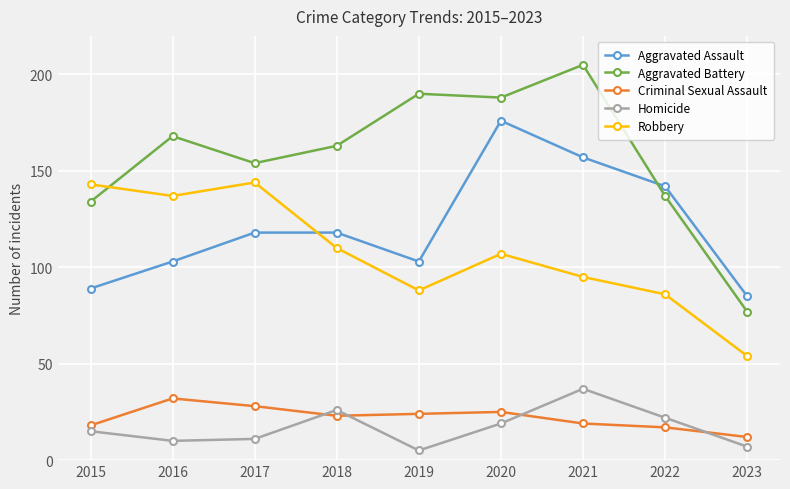

What is the value of the Aggravated Battery point at the 2nd from the left?

168